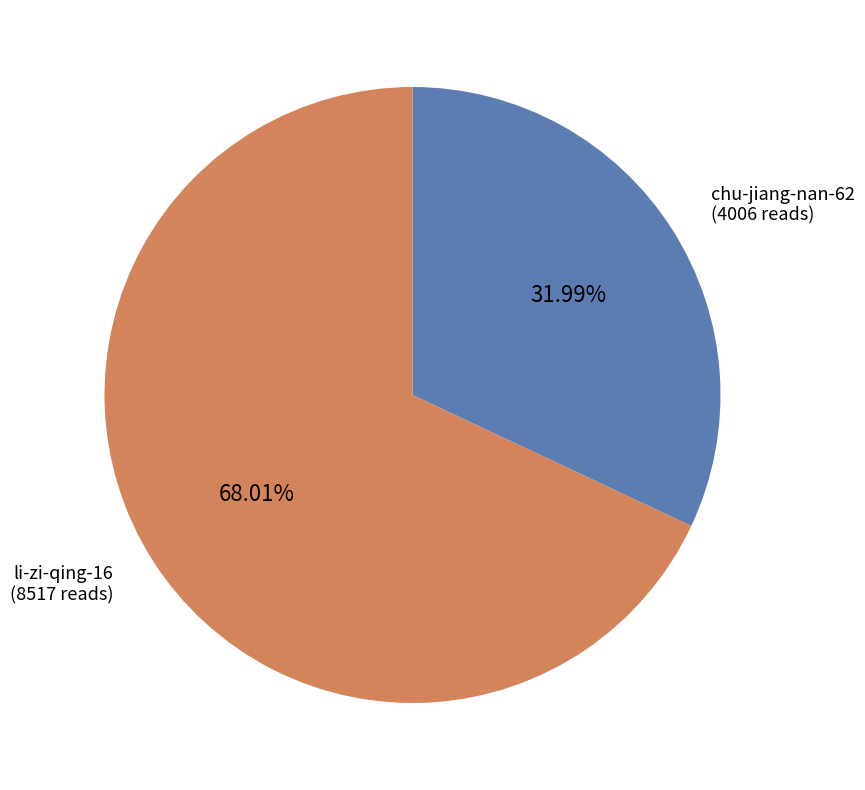

Is there any slice that represents more than half of the pie?

Yes